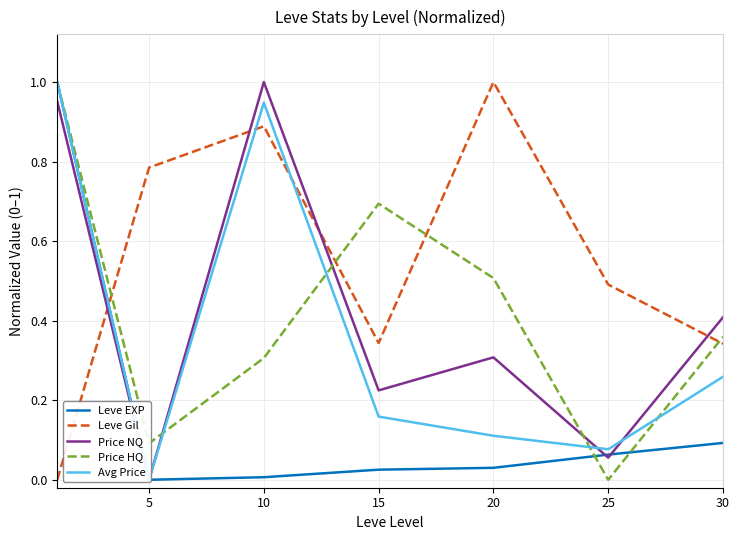

True or false: Avg Price has more than 0 interior local peaks.

True